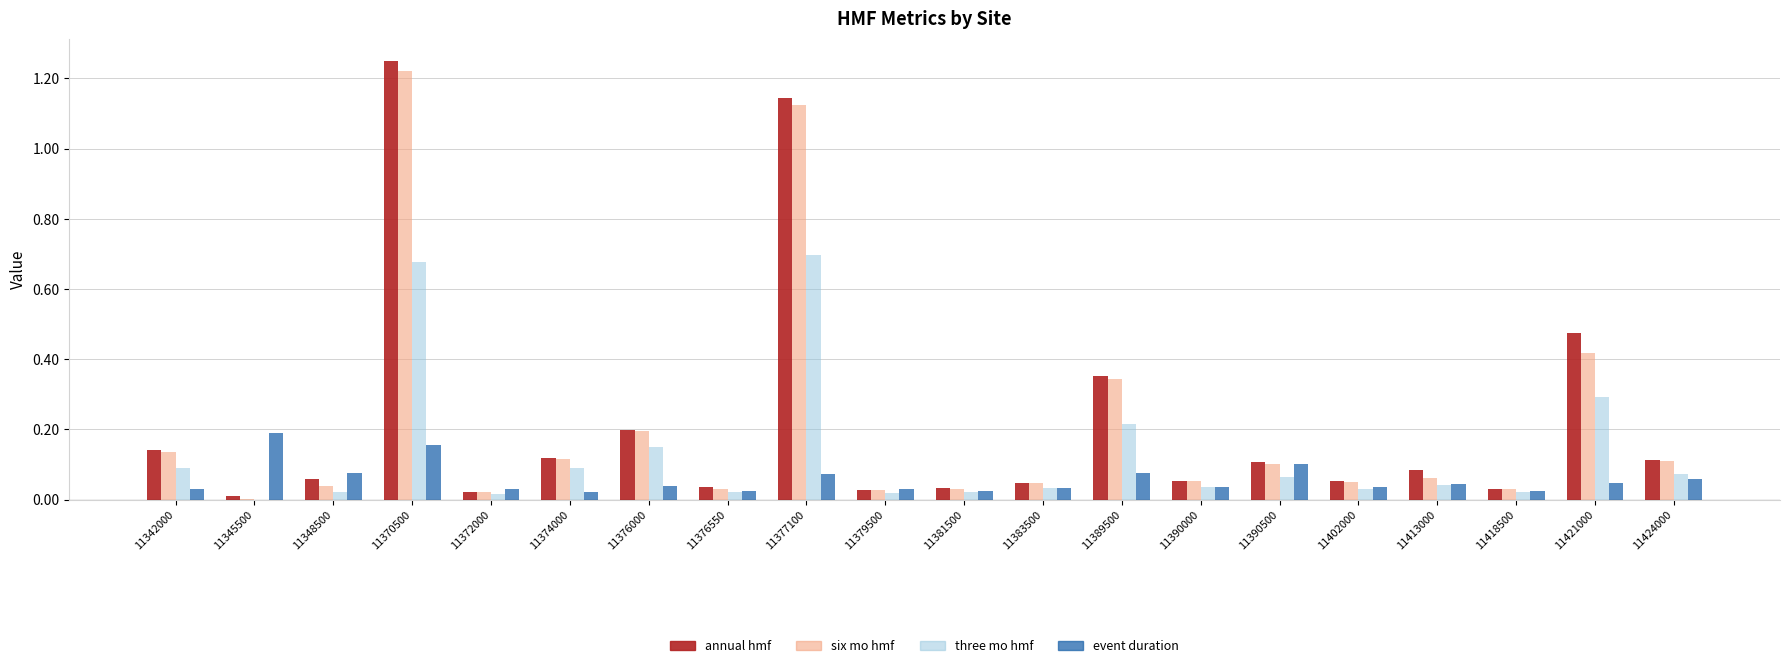

True or false: three mo hmf has a value of 0.0 at 11372000.

True